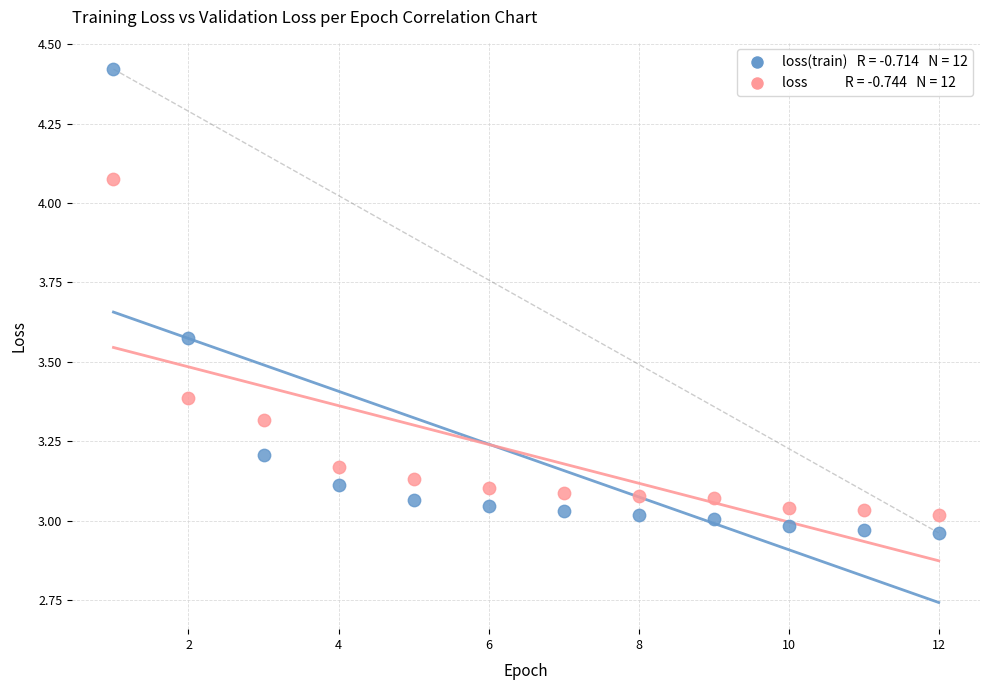

Across all data points, what is the range of X values (max minus min)?

11.0